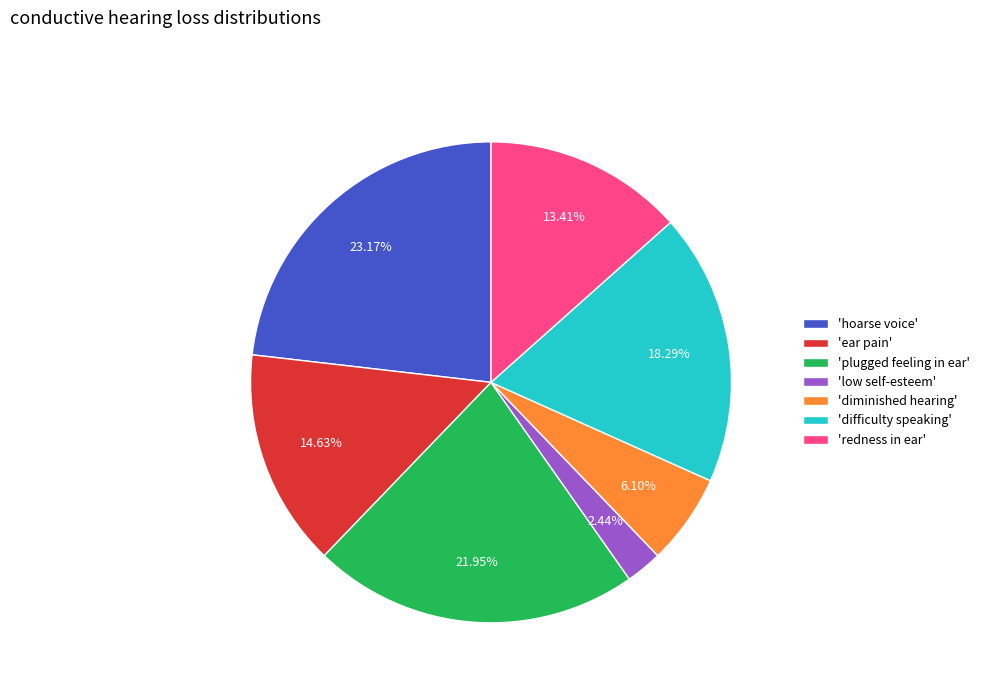

Is there a majority slice in this chart?

No